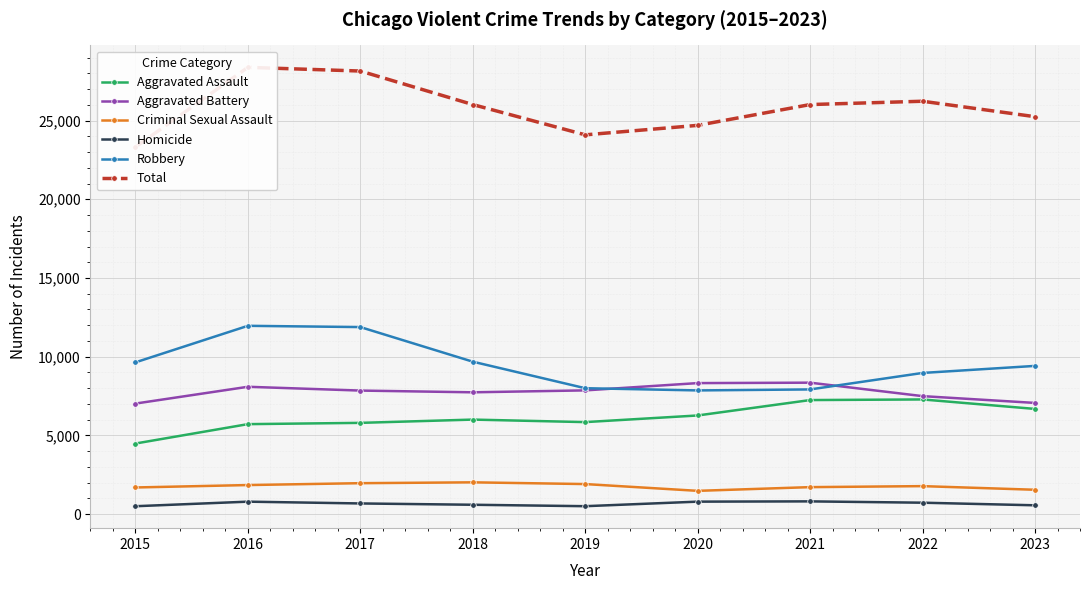

Which category has the lowest value across all series?

2015